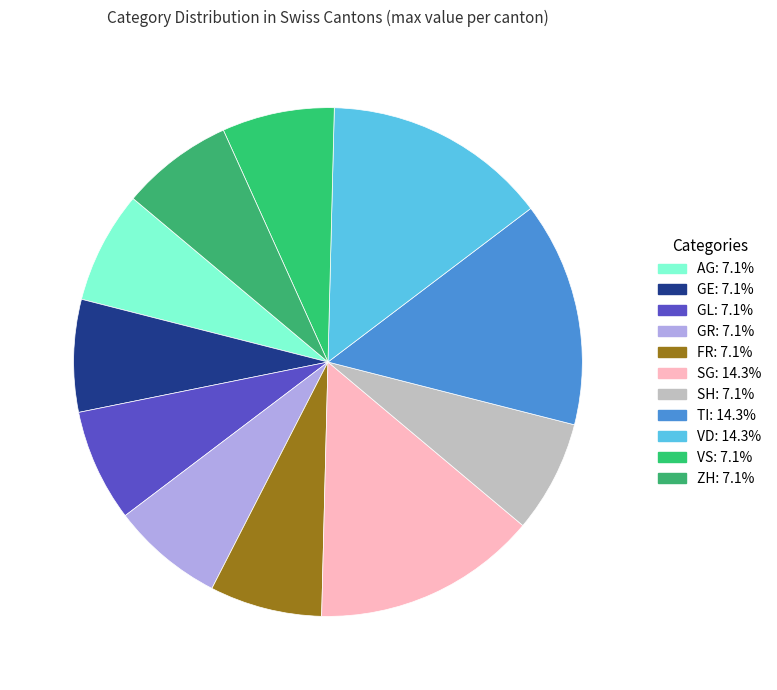

To the nearest percent, what is the average slice percentage?

9%